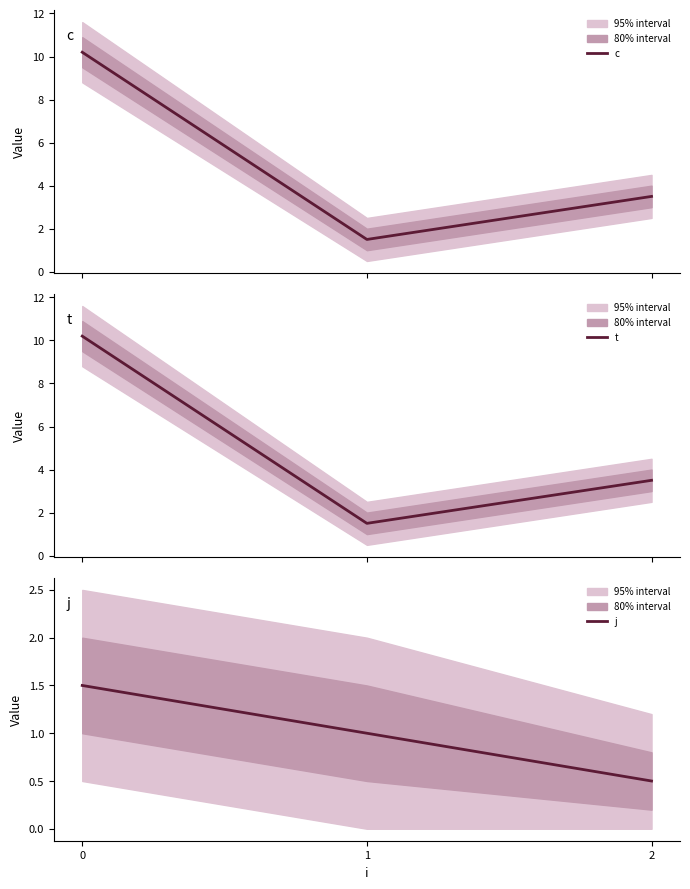

Reading right to left, list all the values displayed in this chart.

c: 3.5	1.5	10.2
t: 3.5	1.5	10.2
j: 0.5	1.0	1.5